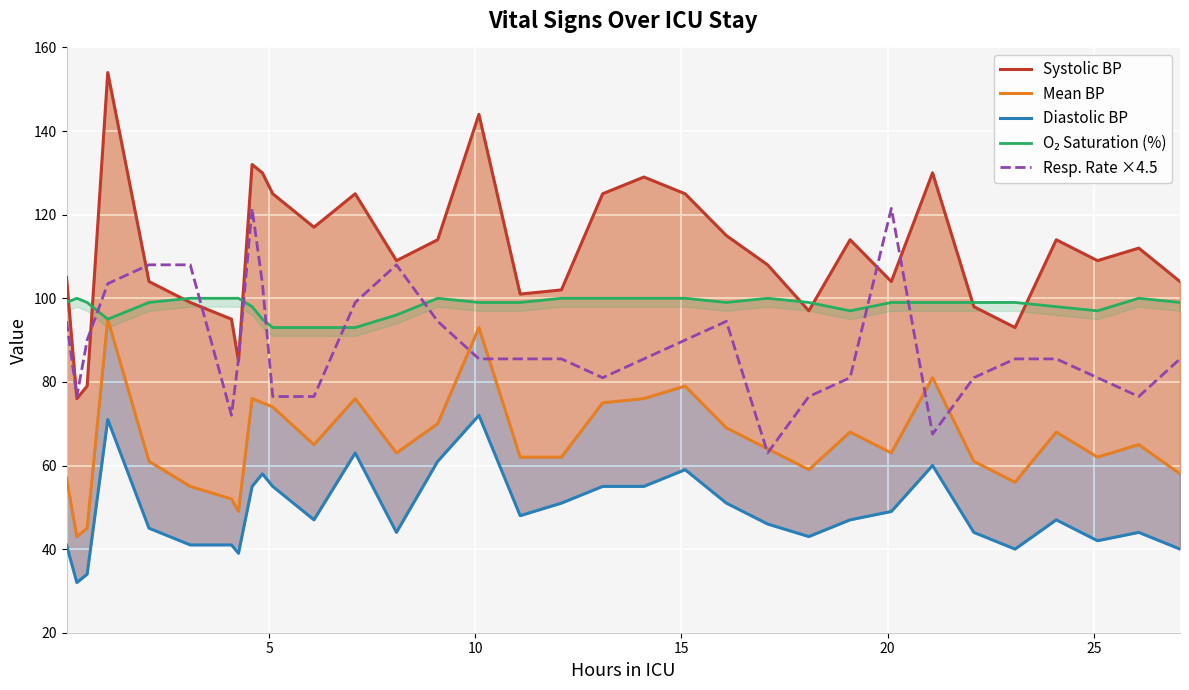

At how many categories does at least one series exceed 102?

24